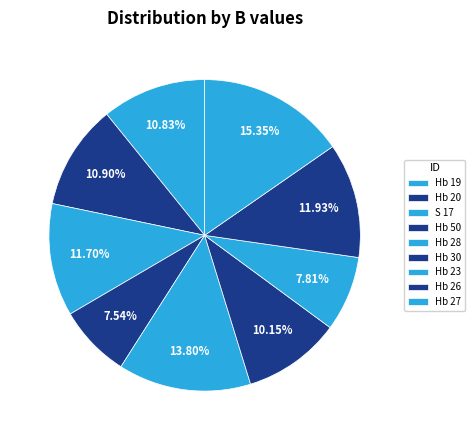

Approximately how many times larger is the value at Hb 28 compared to Hb 23?

1.8